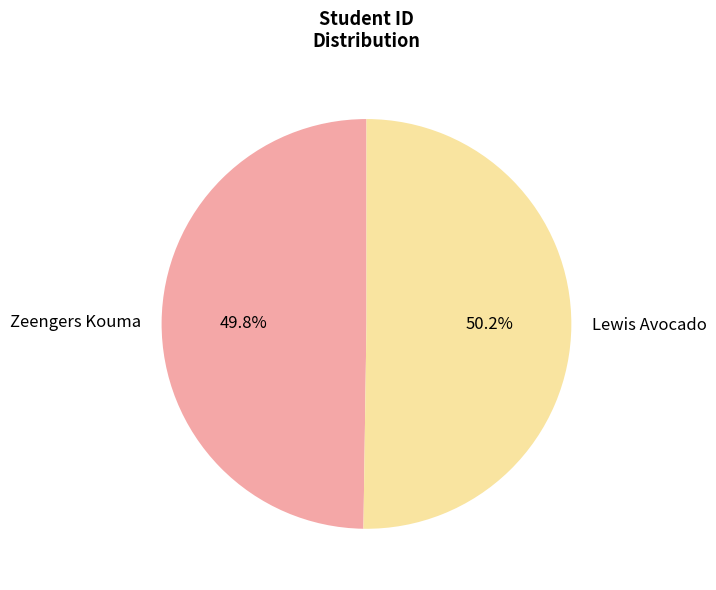

Does any single category account for the majority?

Yes